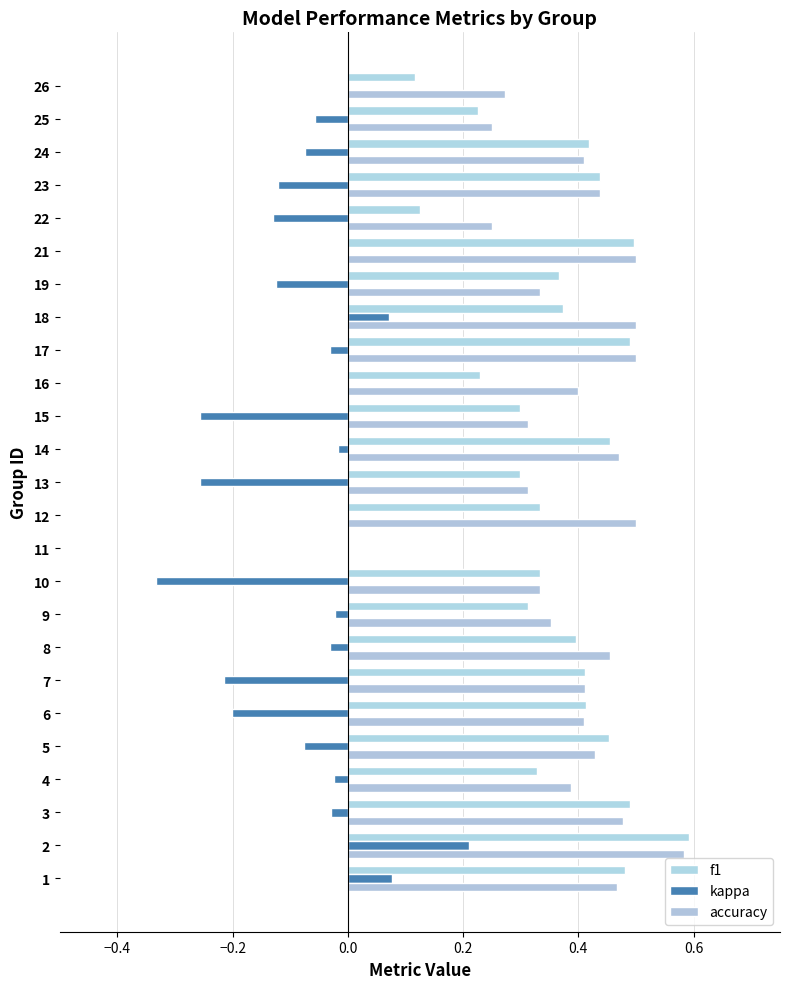

Count the number of data series in this chart.

3